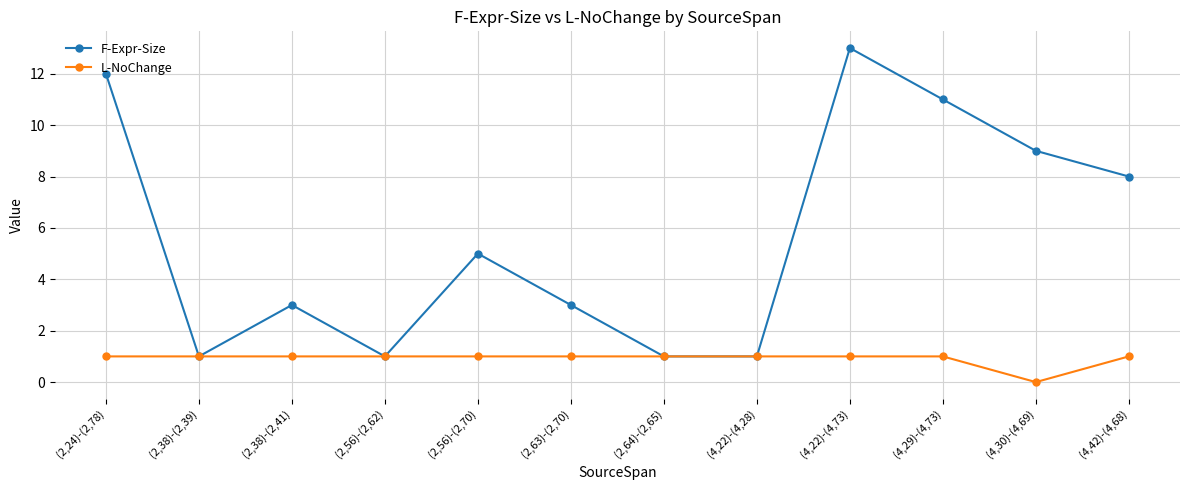

At which label is L-NoChange closest to 0?

(4,30)-(4,69)